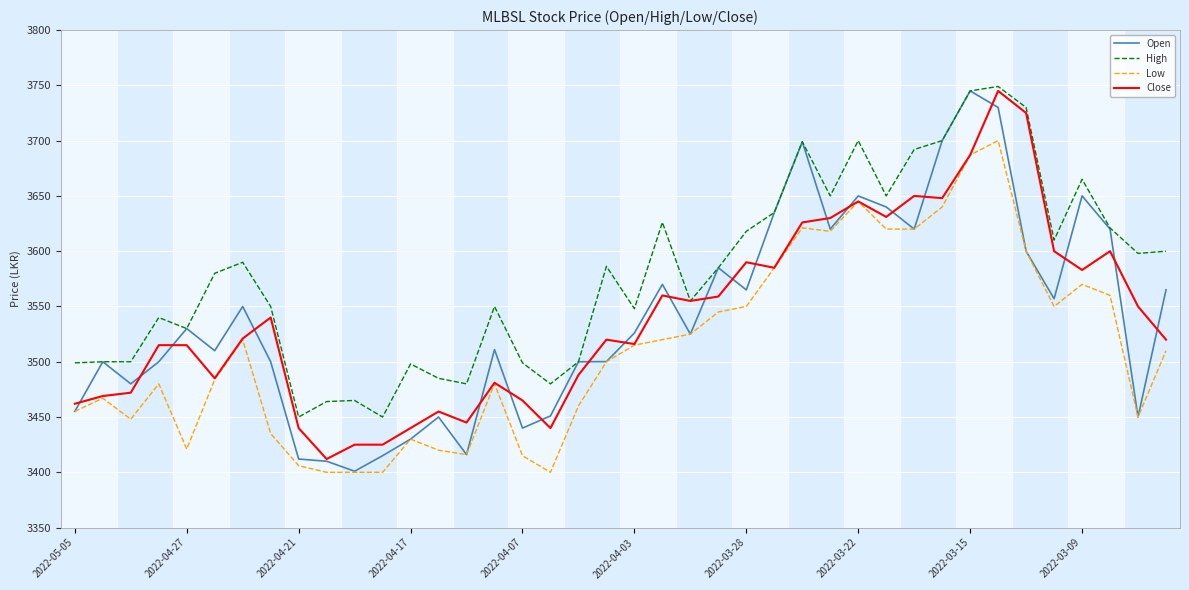

Which series has the largest total across all categories?

High